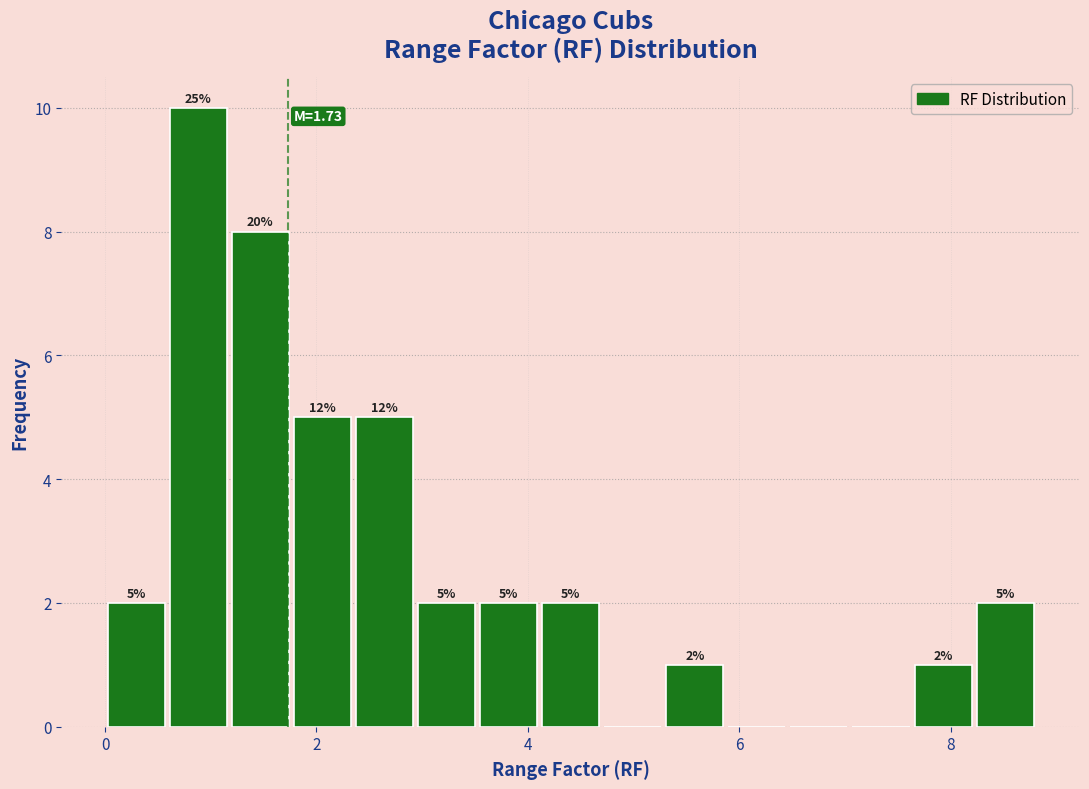

Read against the x-axis, roughly where is the centre of the tallest bar?

0.8